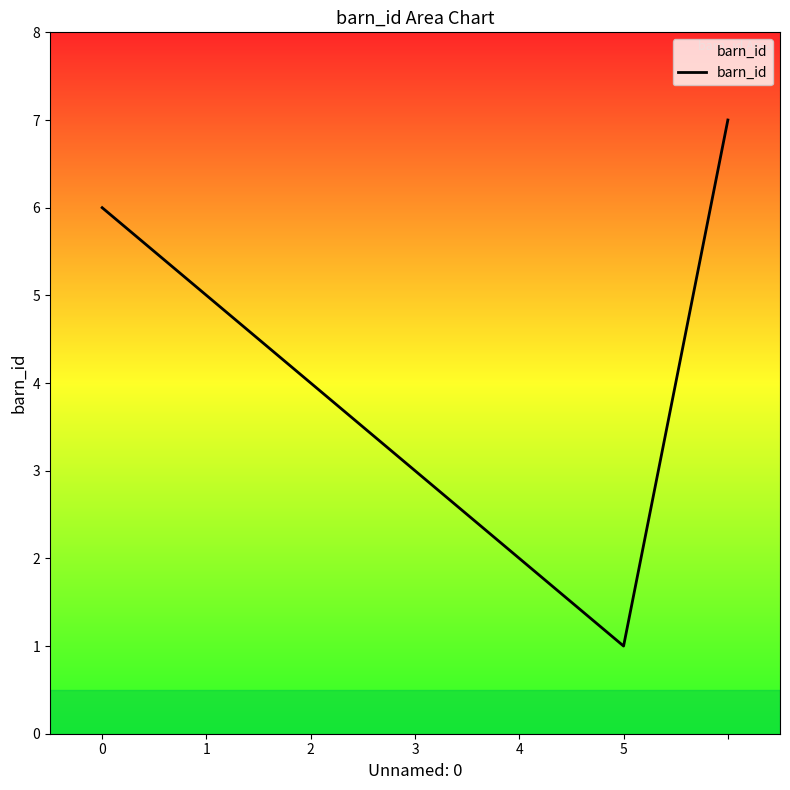

Does the chart display data point markers on the line(s)?

No